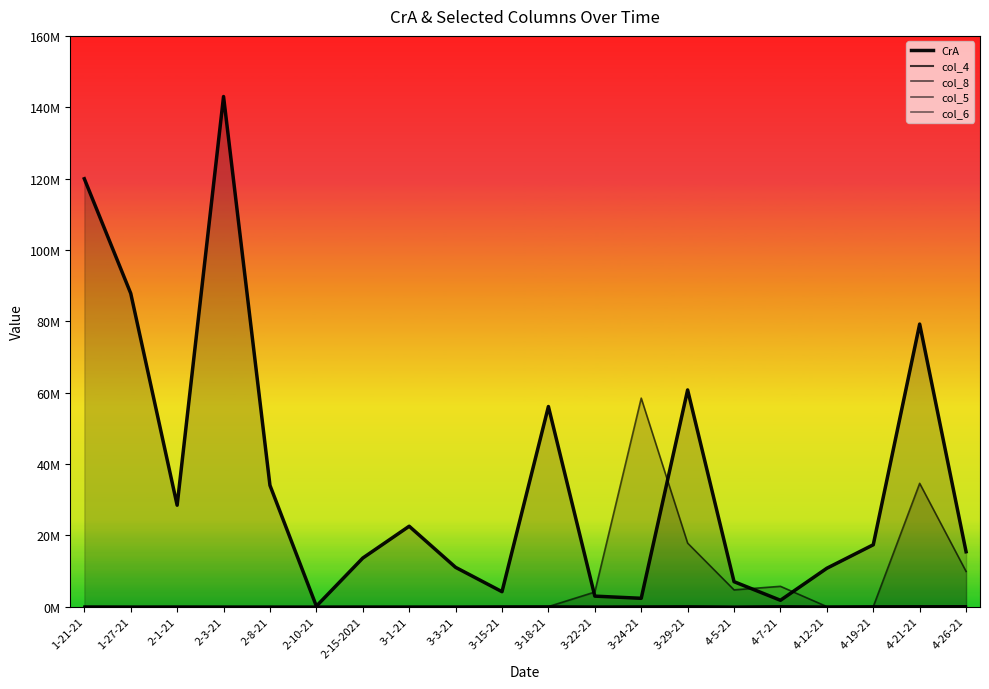

Is the value of col_5 at 3-3-21 greater than the value of col_8 at 1-21-21?

Yes